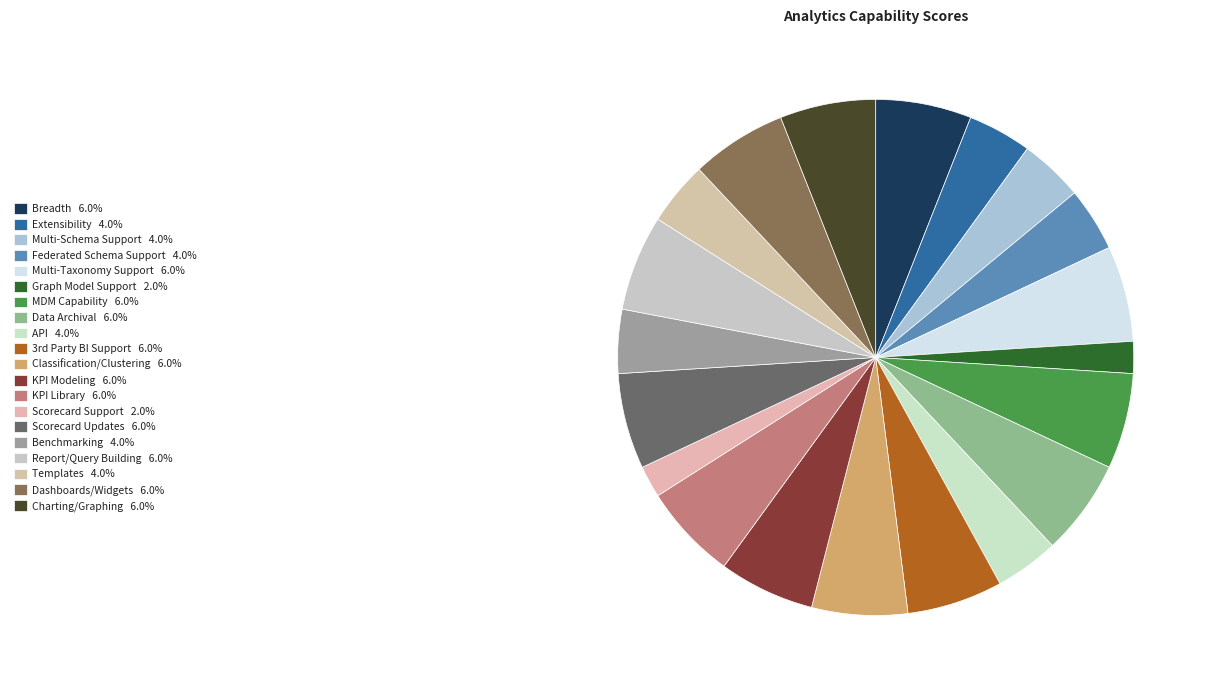

Does any single category account for the majority?

No